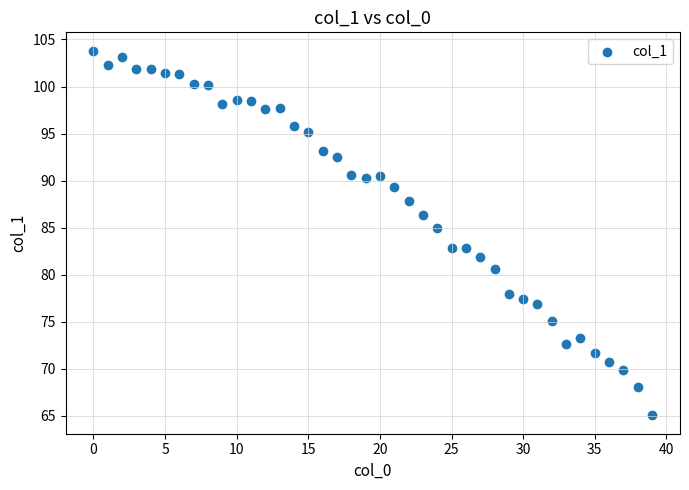

What is the range of Y values (max minus min)?

38.8